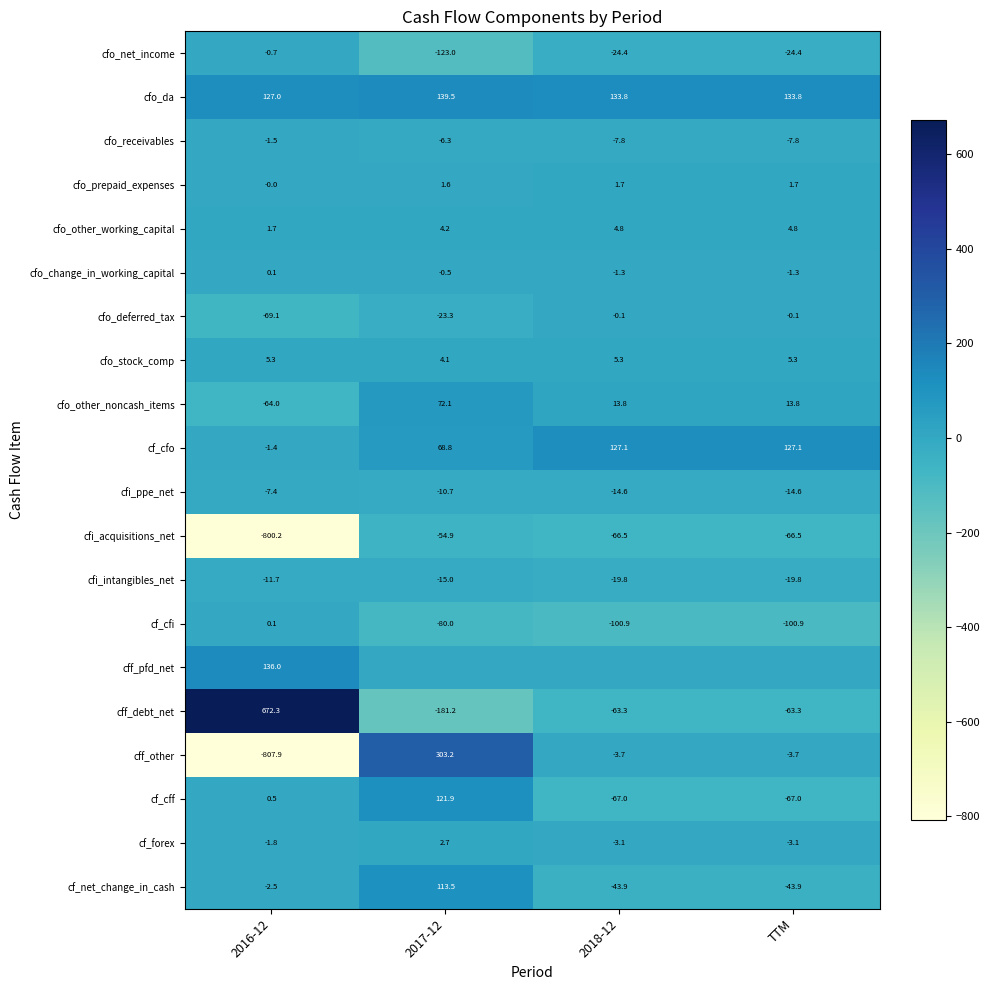

Is the value of cfo_deferred_tax at 2018-12 greater than the value of cfo_change_in_working_capital at 2016-12?

No